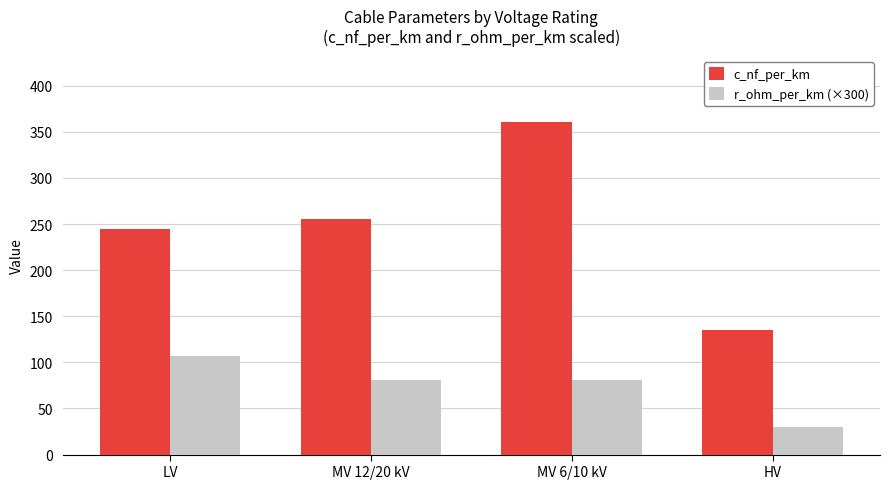

What is the maximum value shown in the chart?

360.4